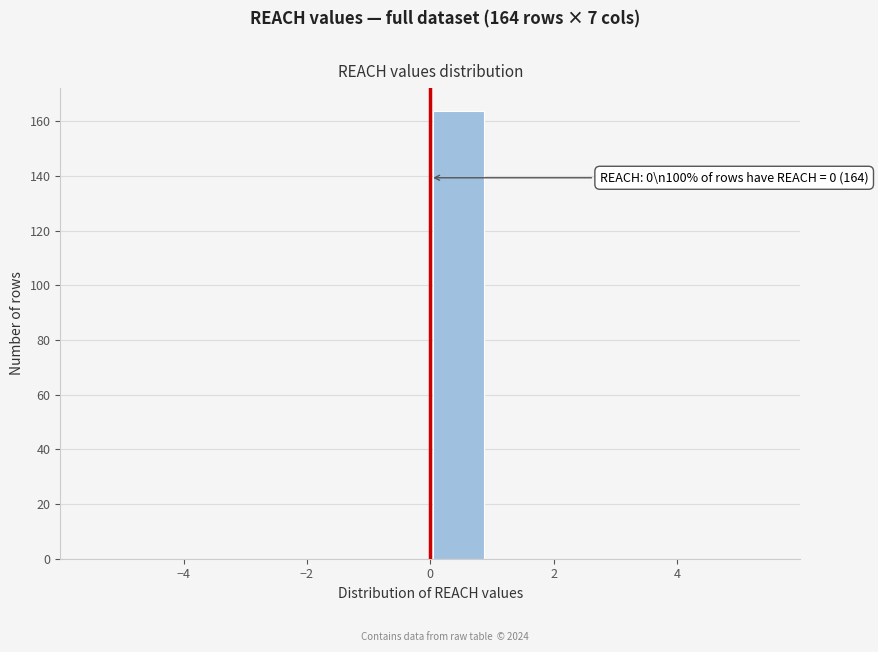

Over which range of the x-axis is the bar tallest?

0.0 to 1.0